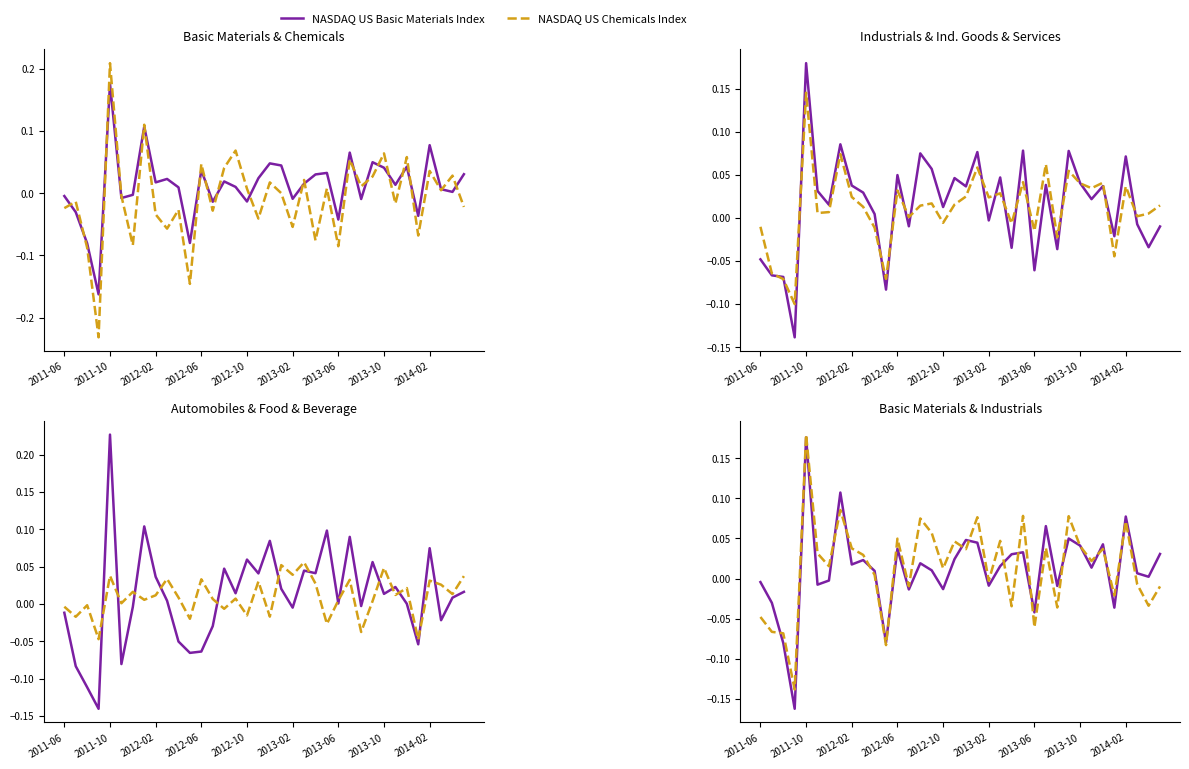

How many values in NASDAQ US Chemicals Index are below zero?

18